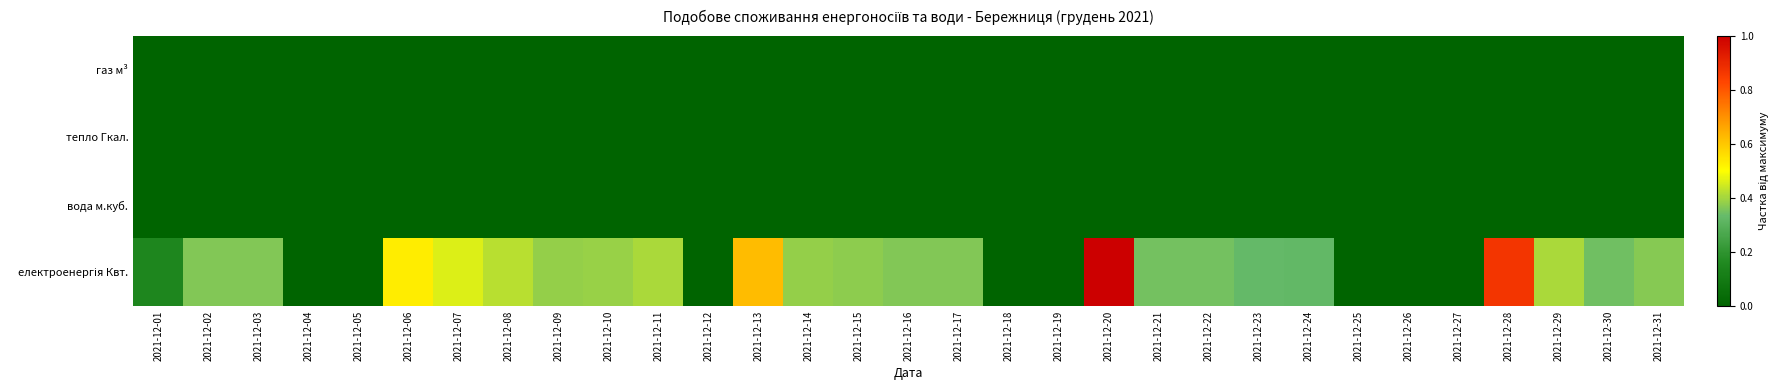

How many distinct data groups are displayed?

4